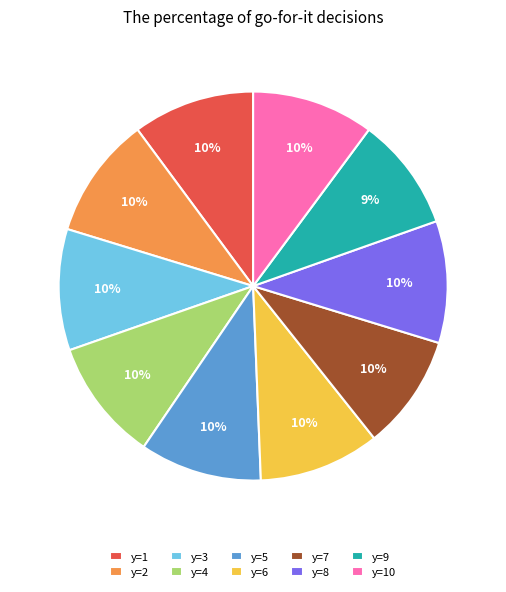

Does y=2 represent more than half of the total?

No